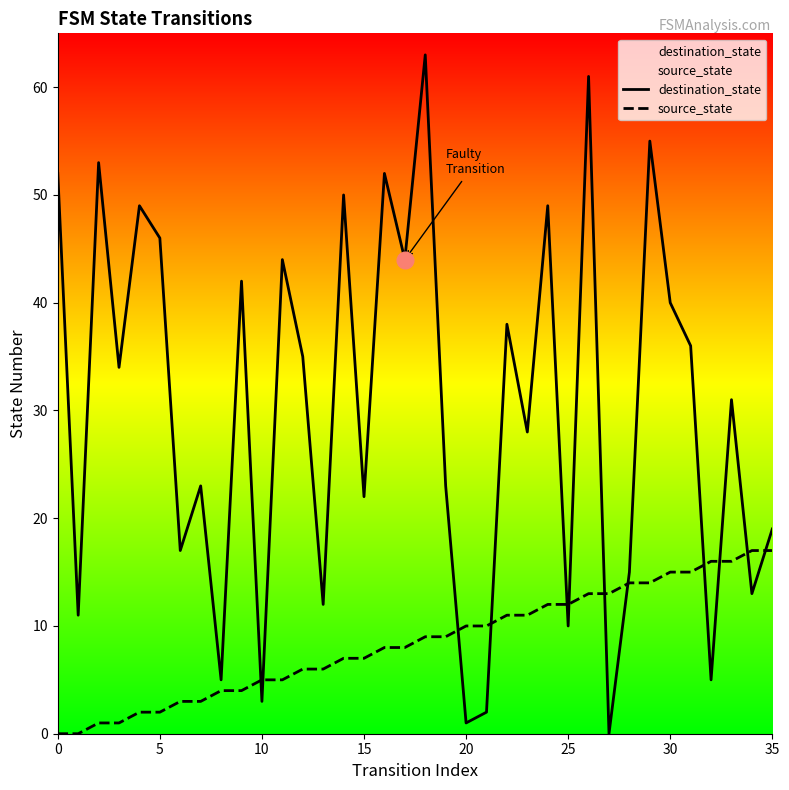

What is the approximate value of source_state at 15, to the nearest 10?

10